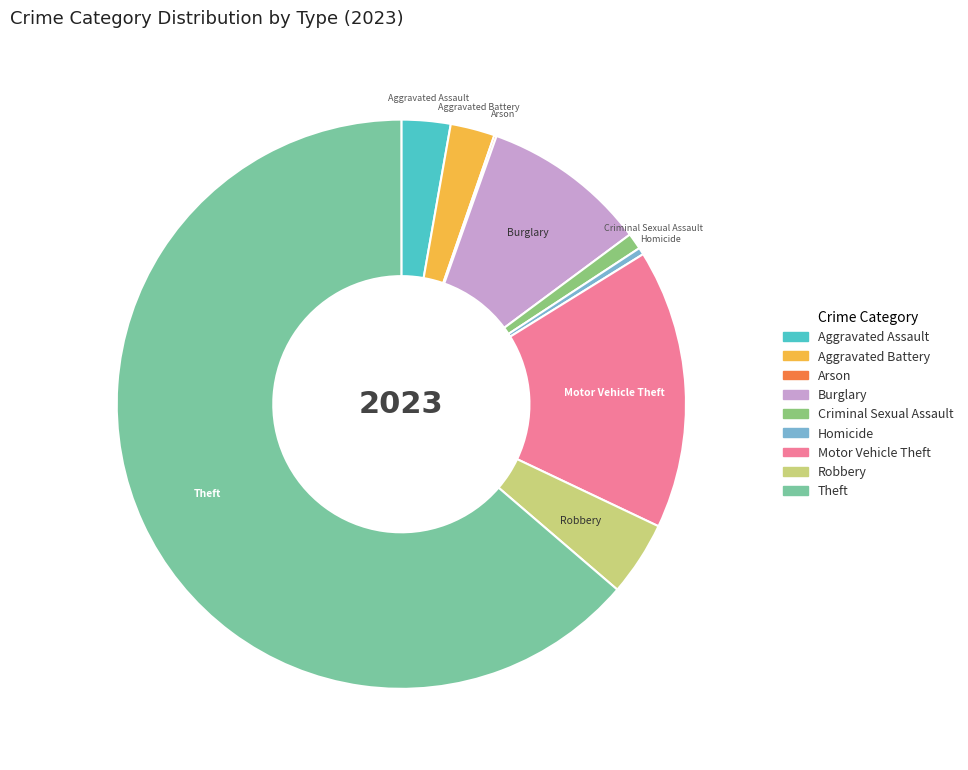

The Motor Vehicle Theft slice represents 1% of the pie. True or false?

False